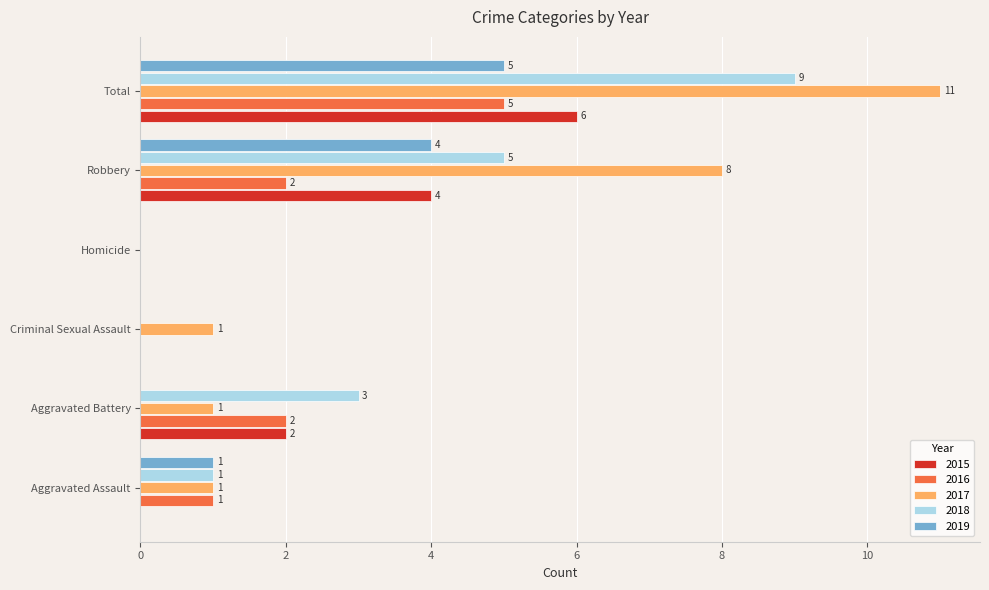

The 2018 series shows 4 at Criminal Sexual Assault. True or false?

False